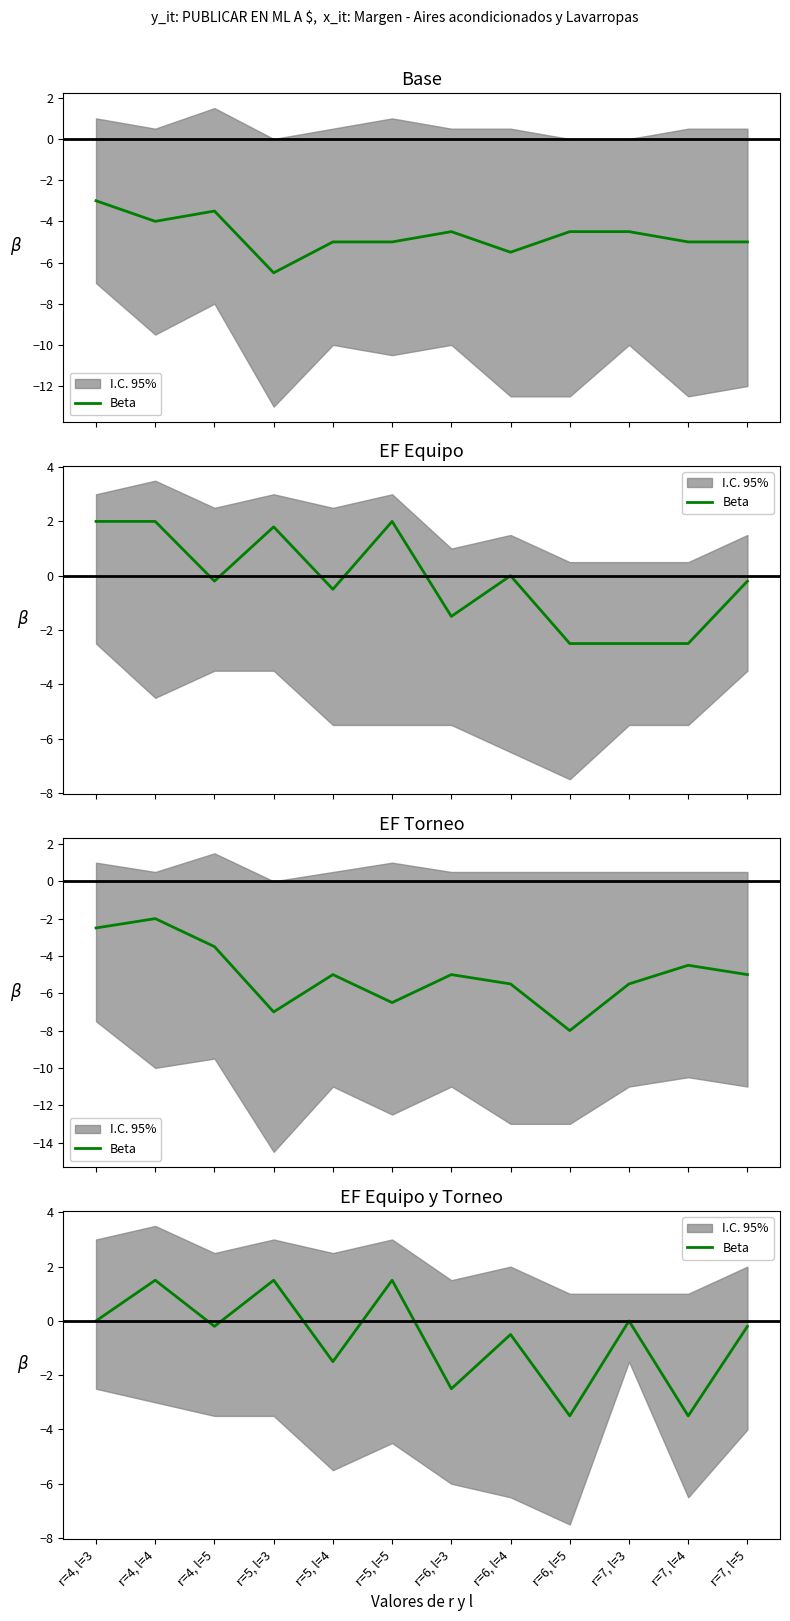

What is the sum of the values at r=5, l=5 and r=4, l=4?

3.0